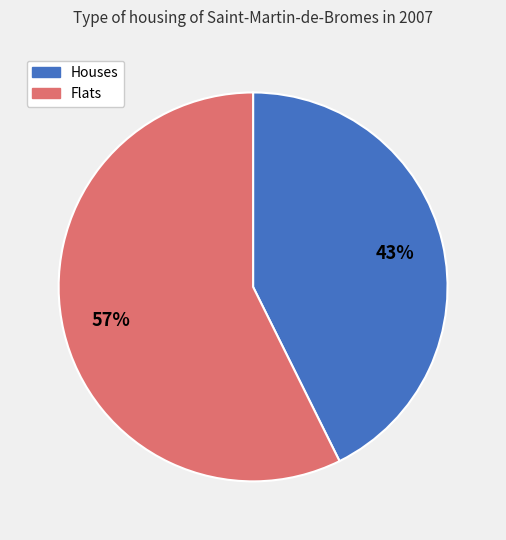

Is there a majority slice in this chart?

Yes